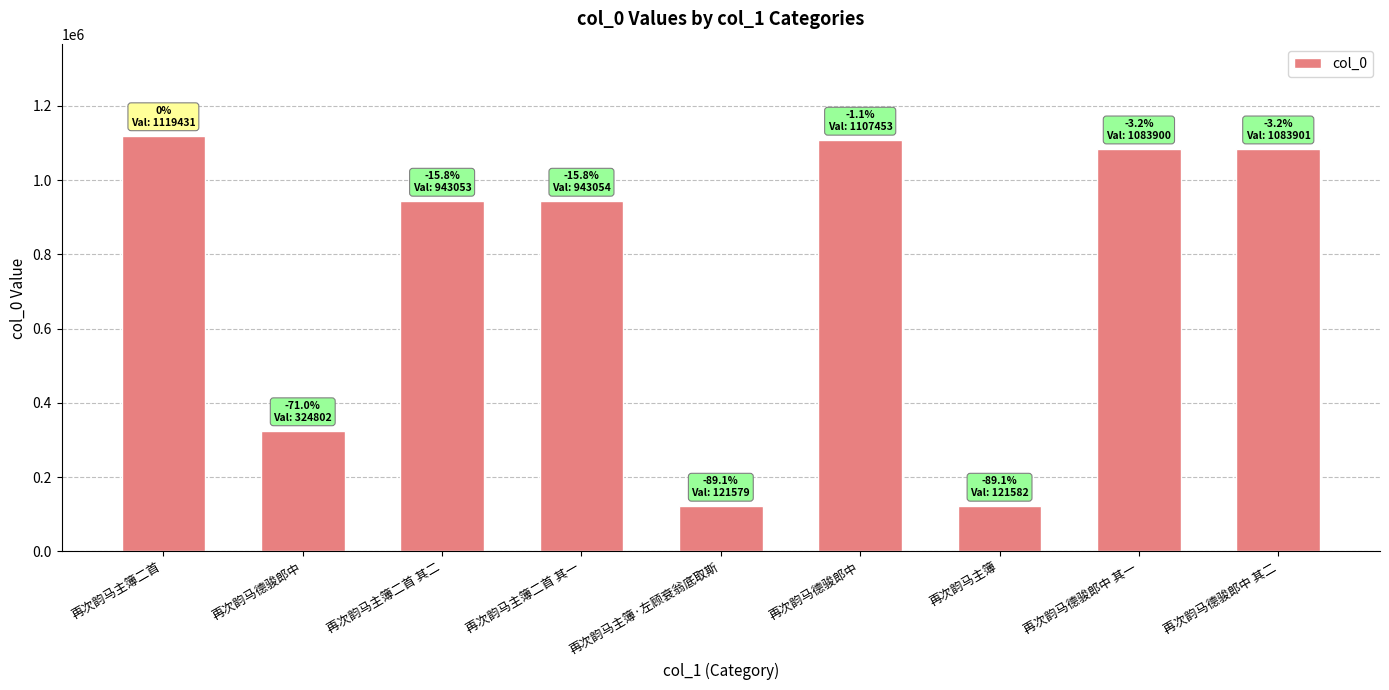

The value at 再次韵马主簿二首 其二 is 1614153. True or false?

False